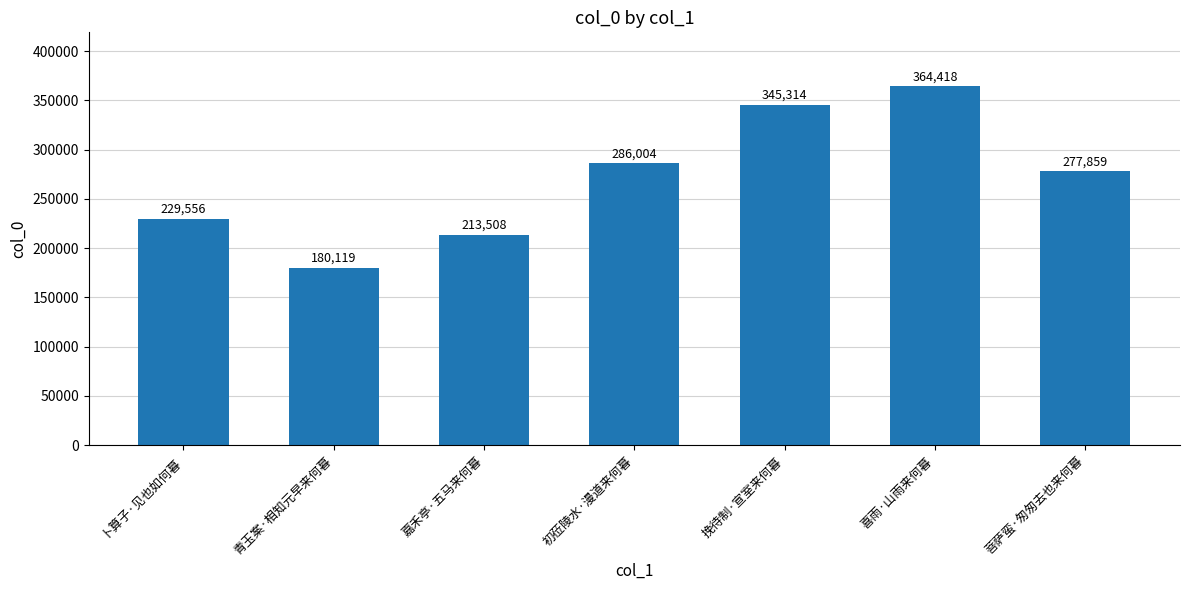

List the labels in order of value, largest first.

喜雨·山雨来何暮, 挽待制·宣室来何暮, 初莅陵水·漫道来何暮, 菩萨蛮·匆匆去也来何暮, 卜算子·见也如何暮, 嘉禾亭·五马来何暮, 青玉案·相知元早来何暮